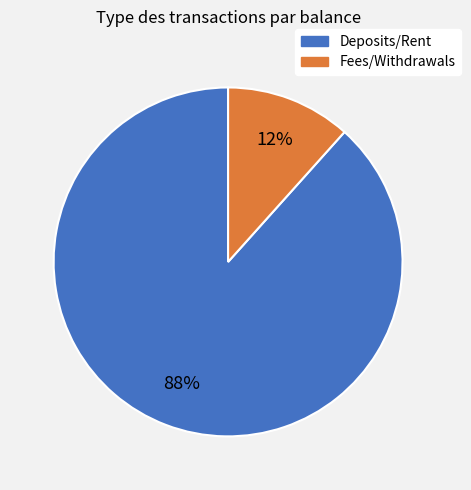

Does Fees/Withdrawals represent more than half of the total?

No